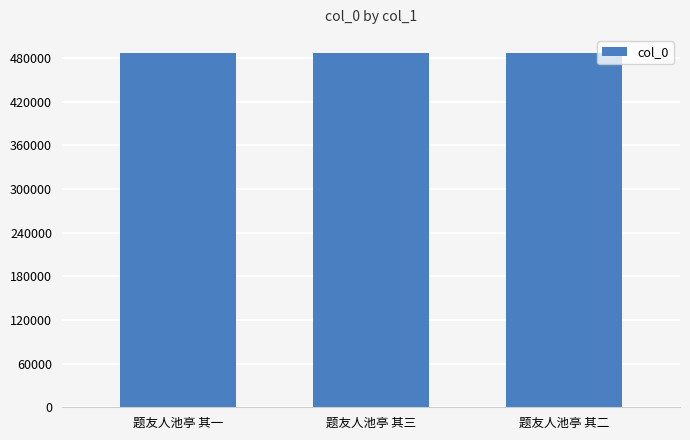

At which label does the data first exceed 487695?

题友人池亭 其三